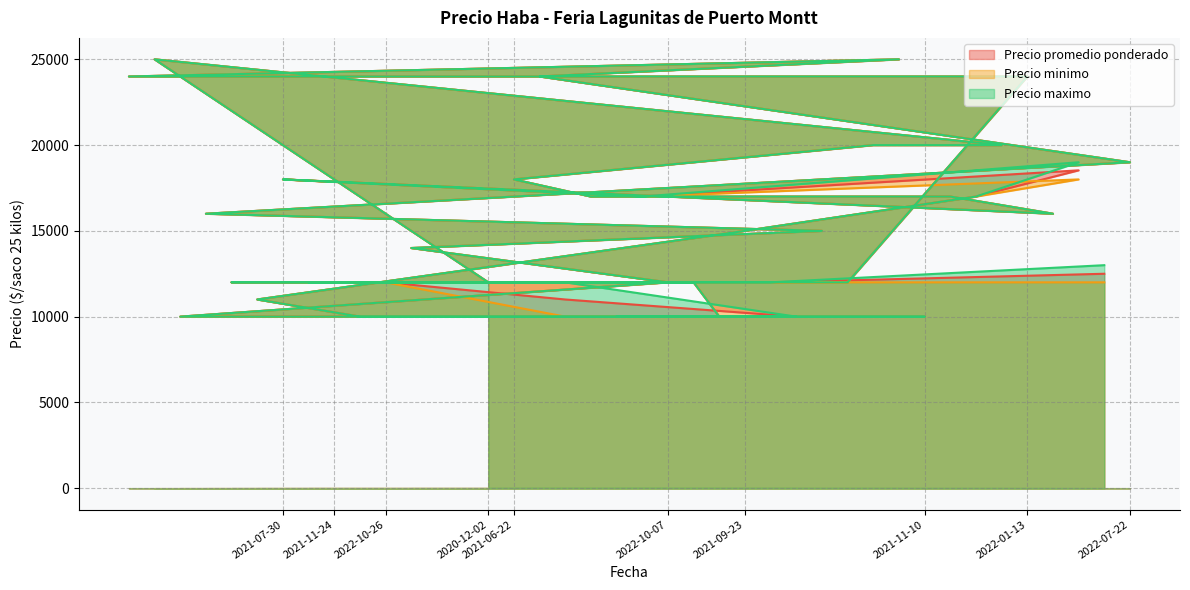

How many categories are shown in the chart?

40